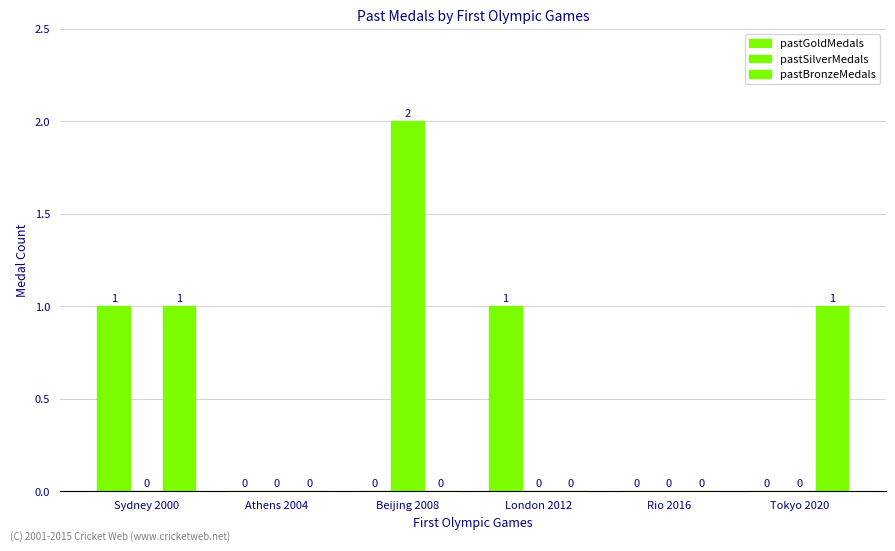

Are the bars horizontal?

No